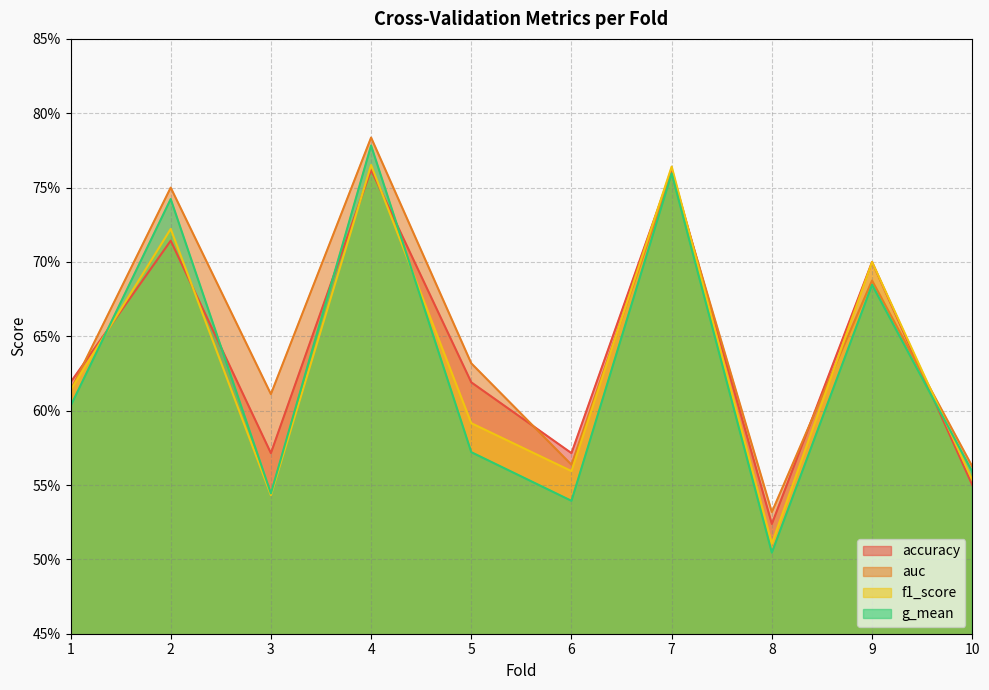

Does the chart have visible grid lines?

Yes